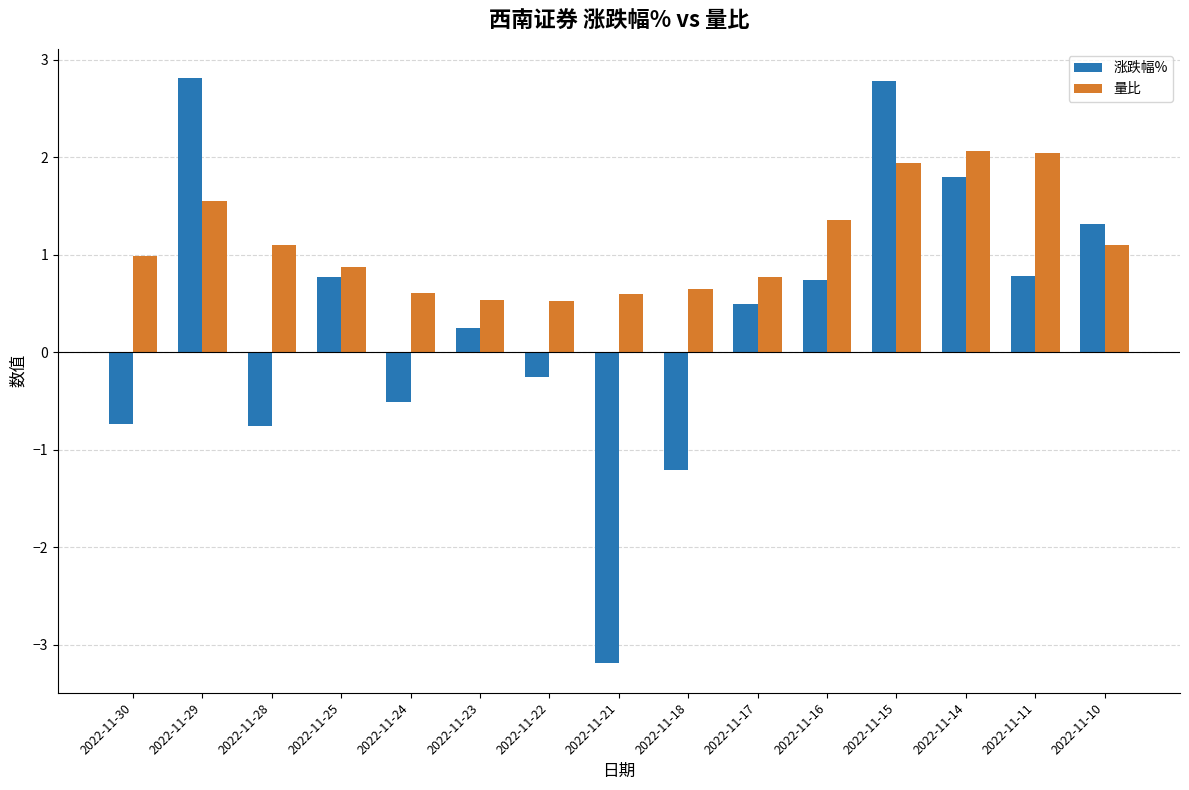

Which series has the largest range (max minus min)?

涨跌幅%